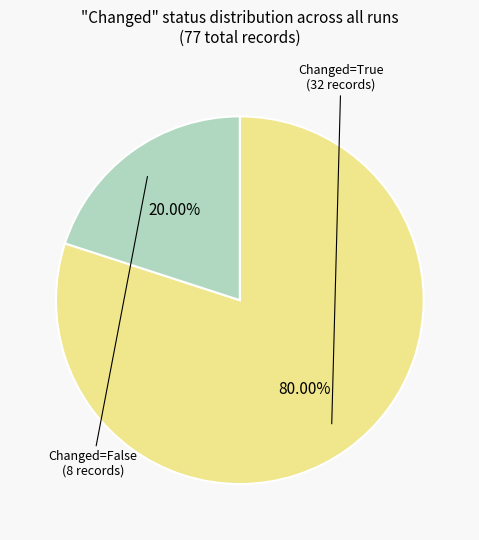

Which slice is the smallest?

Changed=False